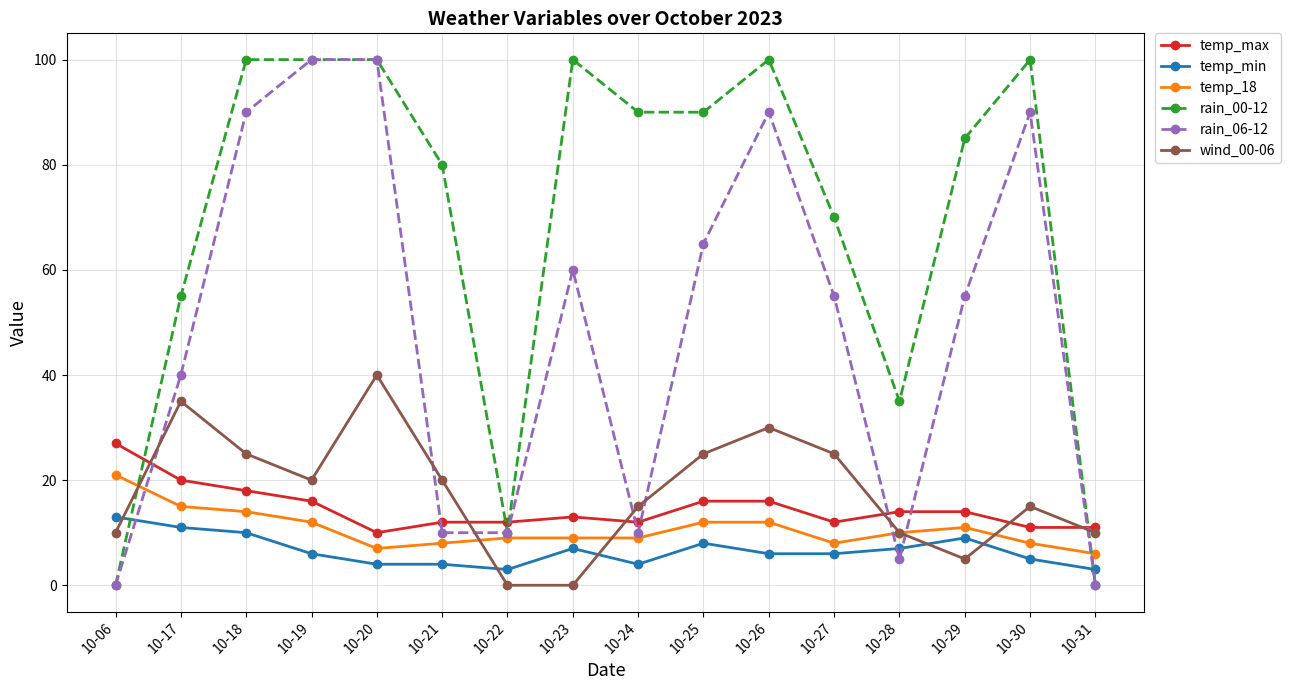

How many series are shown in this chart?

6